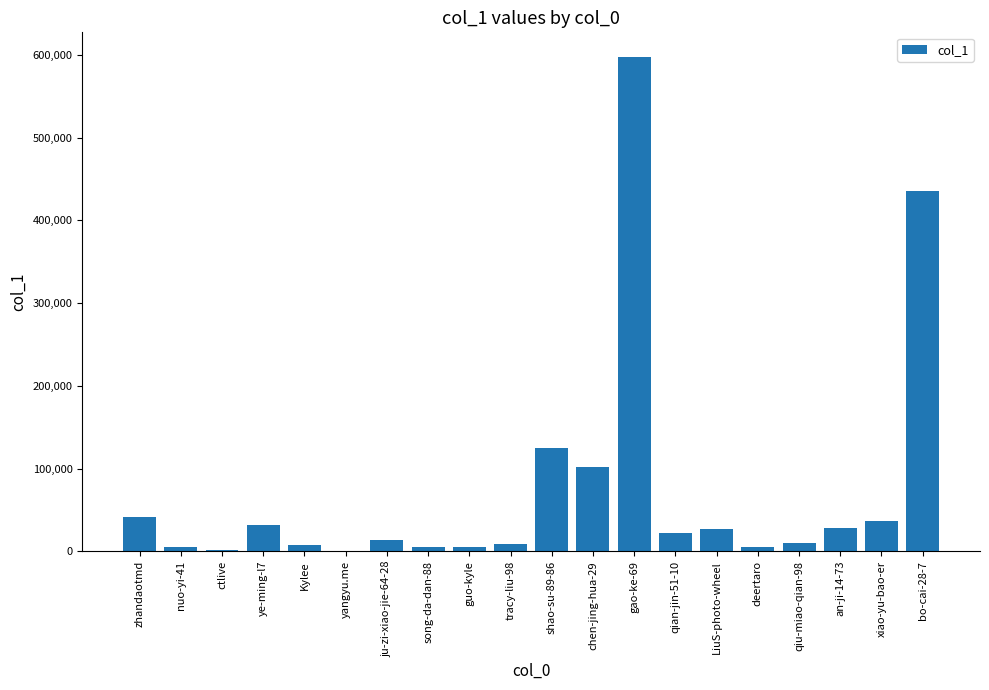

At which category does the chart reach its peak across all series?

gao-ke-69